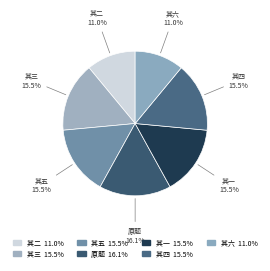

Is there a majority slice in this chart?

No